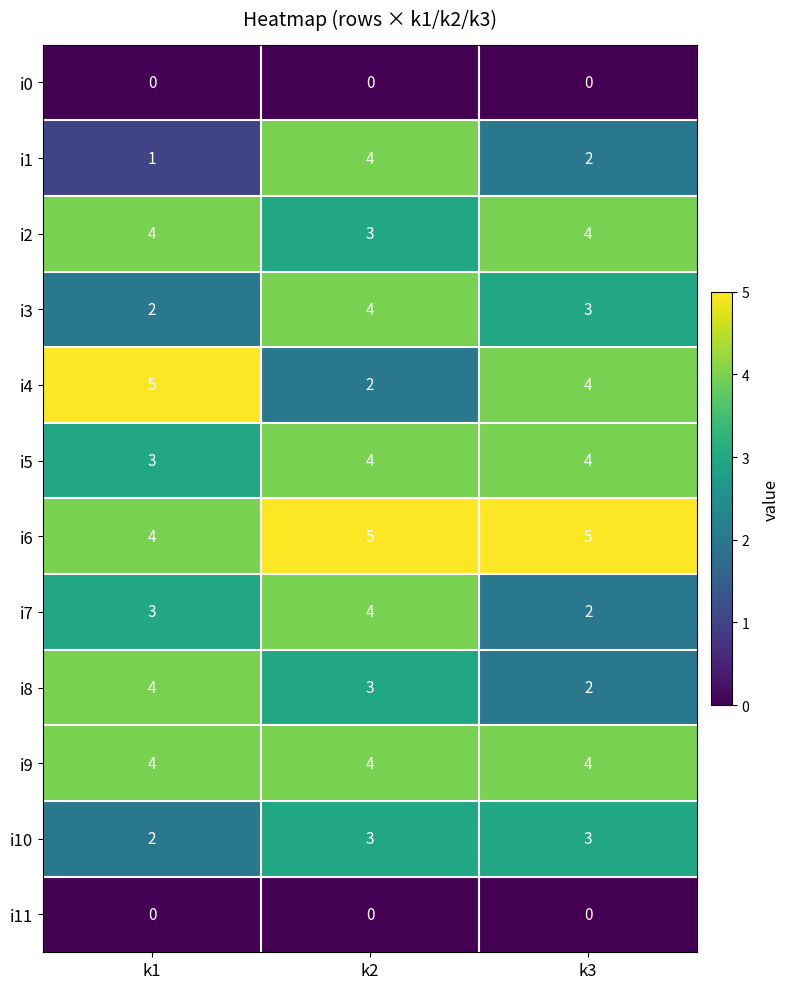

How many distinct data groups are displayed?

12